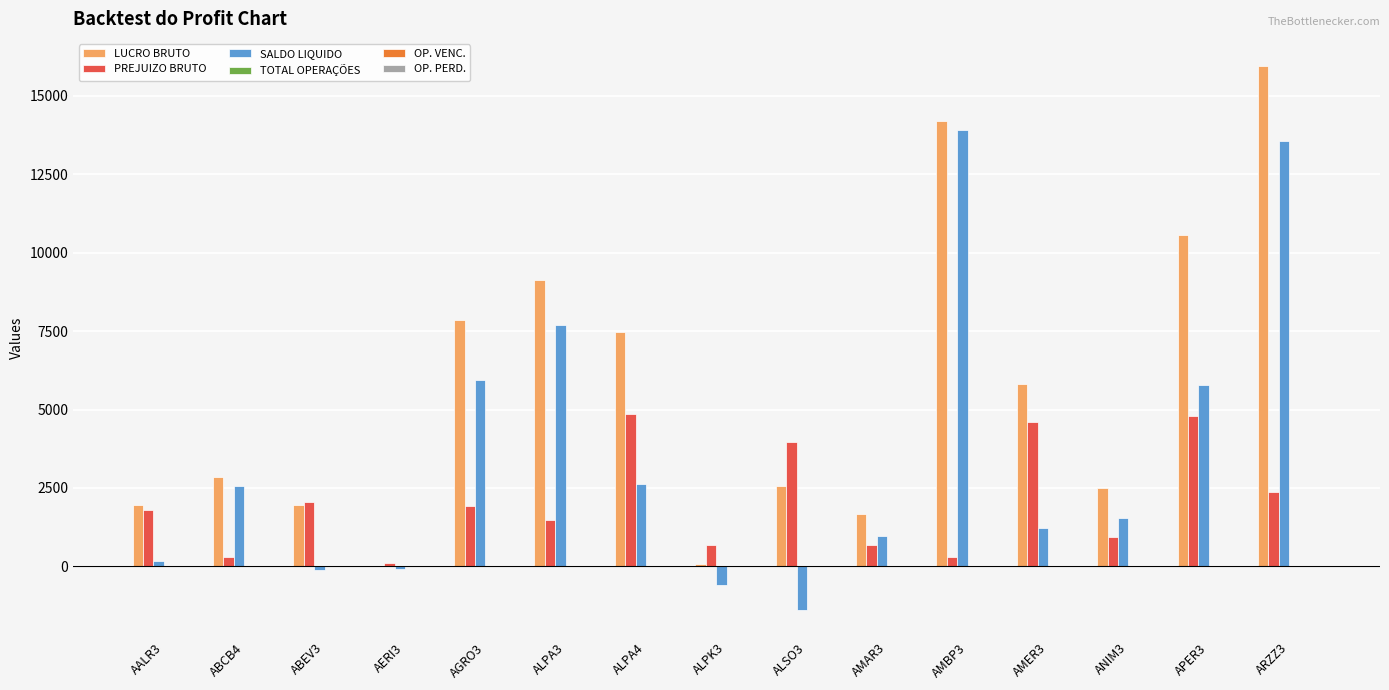

What is the sum of all PREJUIZO BRUTO values?

30812.4